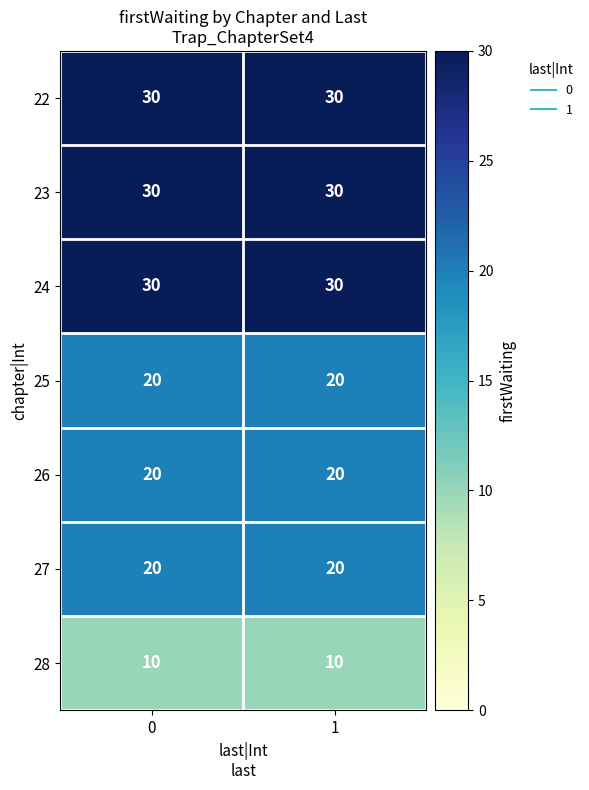

What is the total value across all series at 1?

160